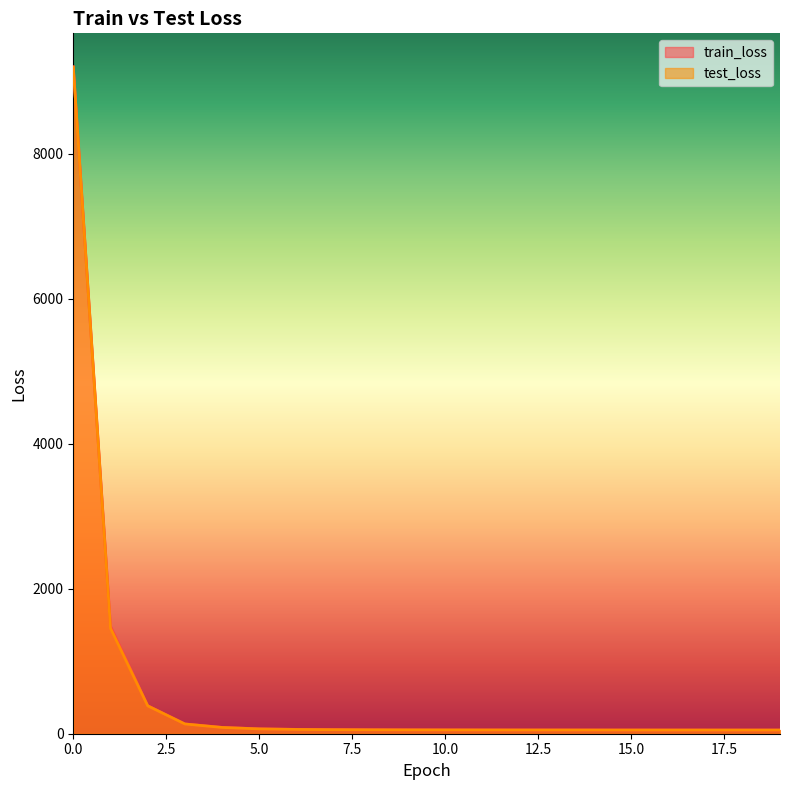

What are all the series names shown in the legend?

train_loss, test_loss